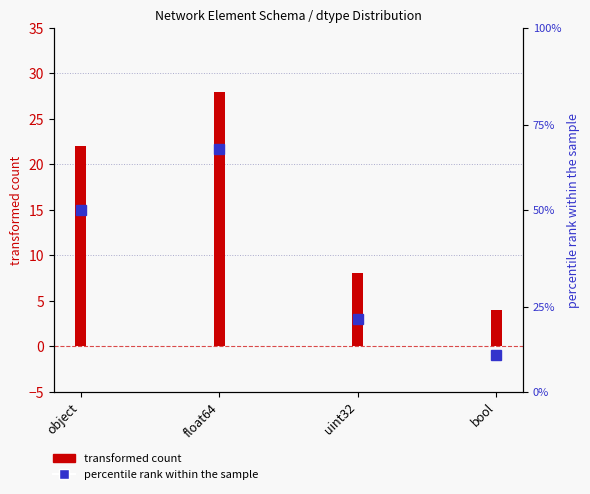

Reading left to right, transcribe all the data shown in this chart.

transformed count: 22	28	8	4
percentile rank within the sample: 15	20	6	3